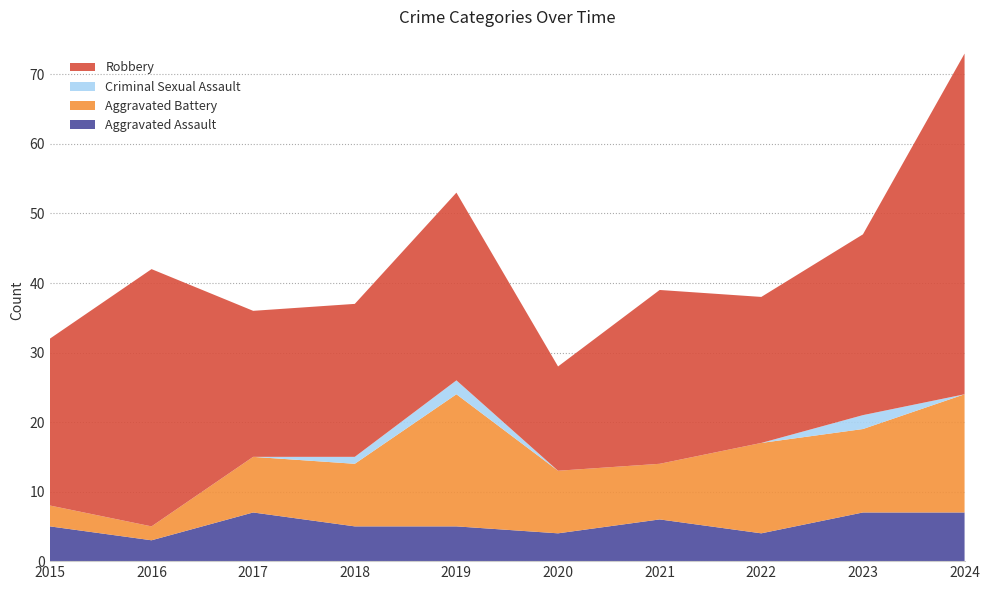

Reading left to right, transcribe all the data shown in this chart.

Aggravated Assault: 2015=5	2016=3	2017=7	2018=5	2019=5	2020=4	2021=6	2022=4	2023=7	2024=7
Aggravated Battery: 2015=3	2016=2	2017=8	2018=9	2019=19	2020=9	2021=8	2022=13	2023=12	2024=17
Criminal Sexual Assault: 2015=0	2016=0	2017=0	2018=1	2019=2	2020=0	2021=0	2022=0	2023=2	2024=0
Robbery: 2015=24	2016=37	2017=21	2018=22	2019=27	2020=15	2021=25	2022=21	2023=26	2024=49